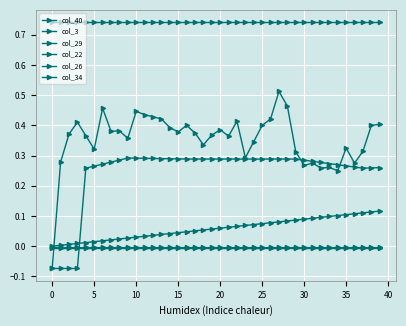

Does the chart display data point markers on the line(s)?

Yes